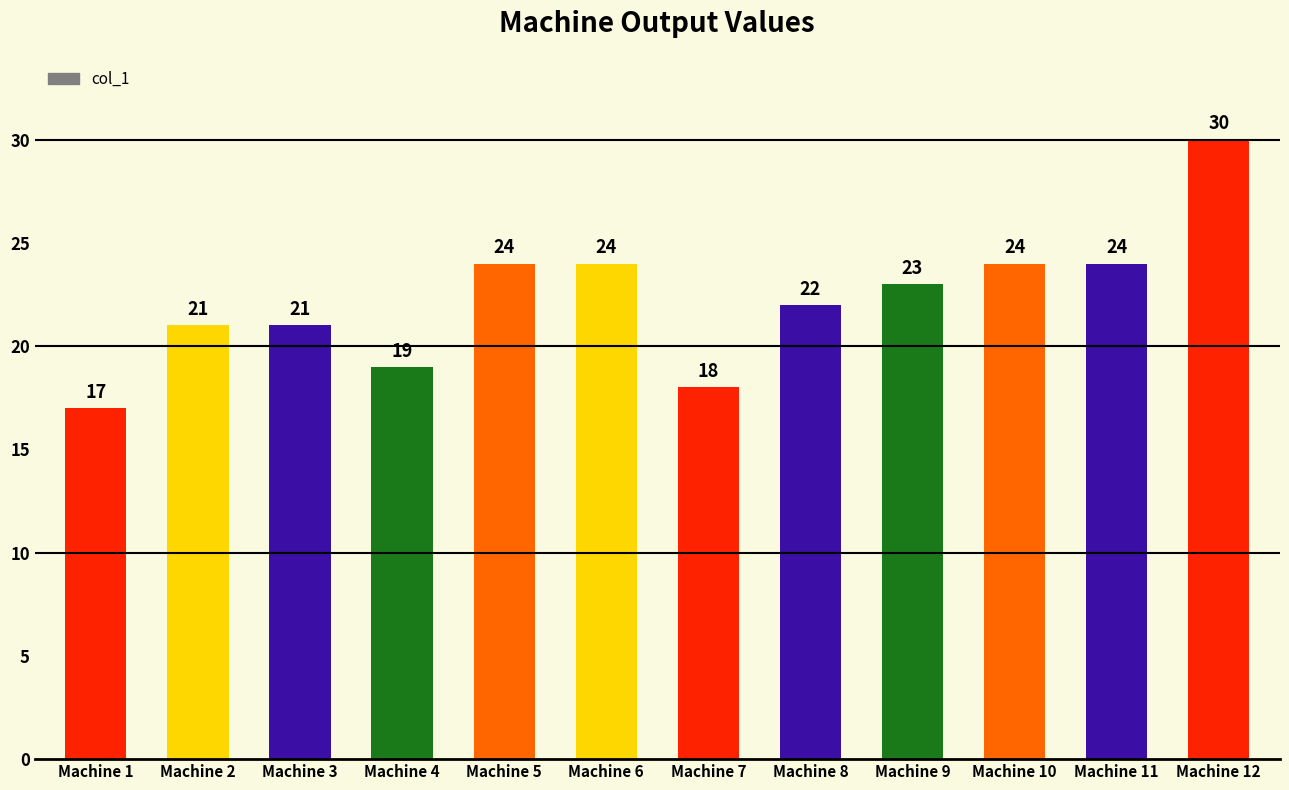

Are the bars grouped side by side (vs. stacked)?

No